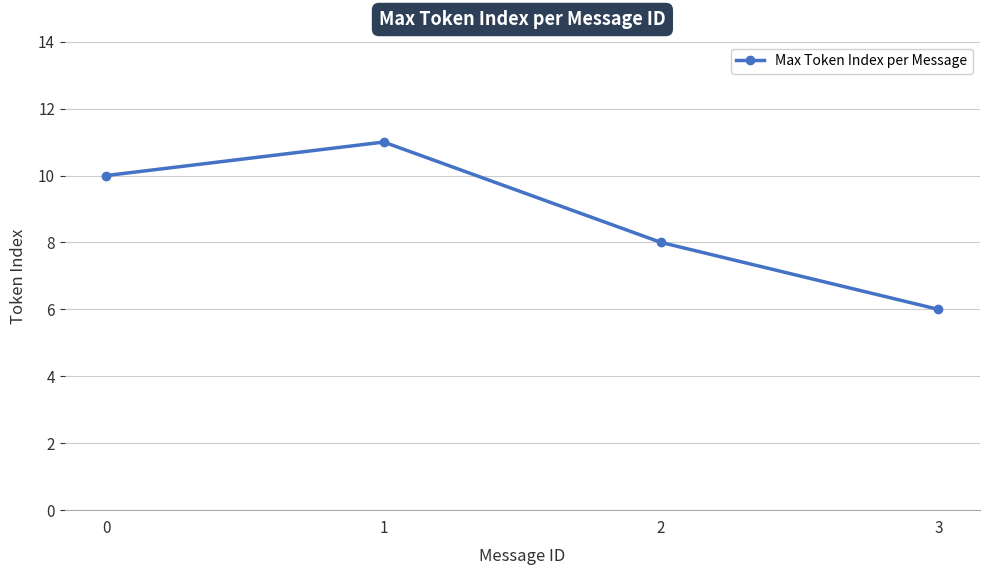

What is the smallest value displayed?

6